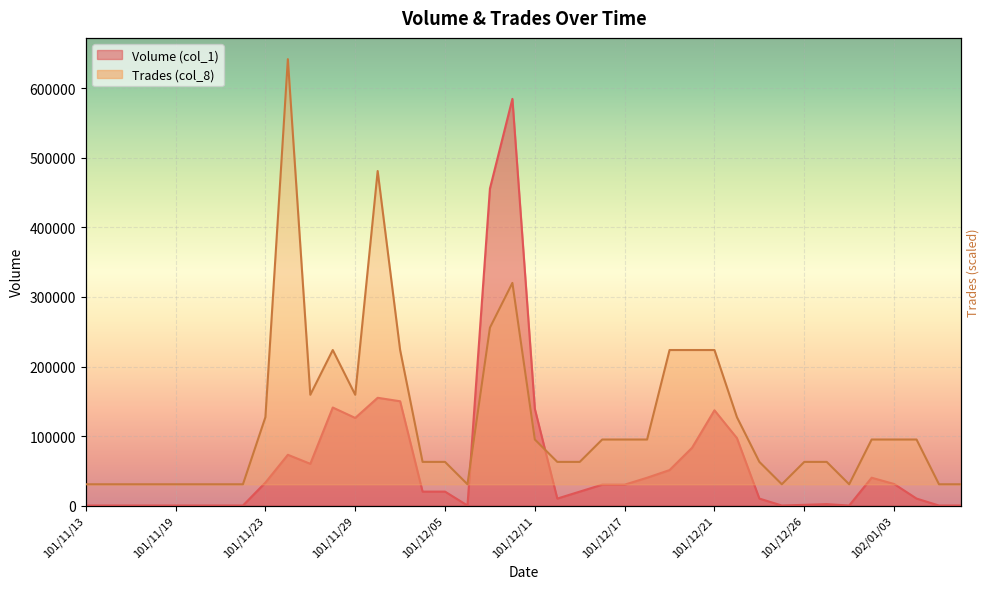

Rank the series by their average value, from highest to lowest.

Trades (col_8), Volume (col_1)